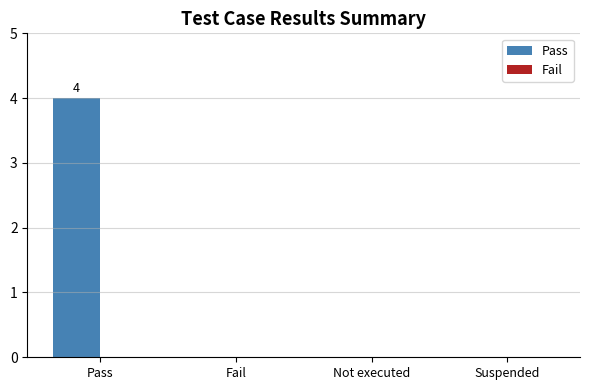

Which category has the highest value across all series?

Pass